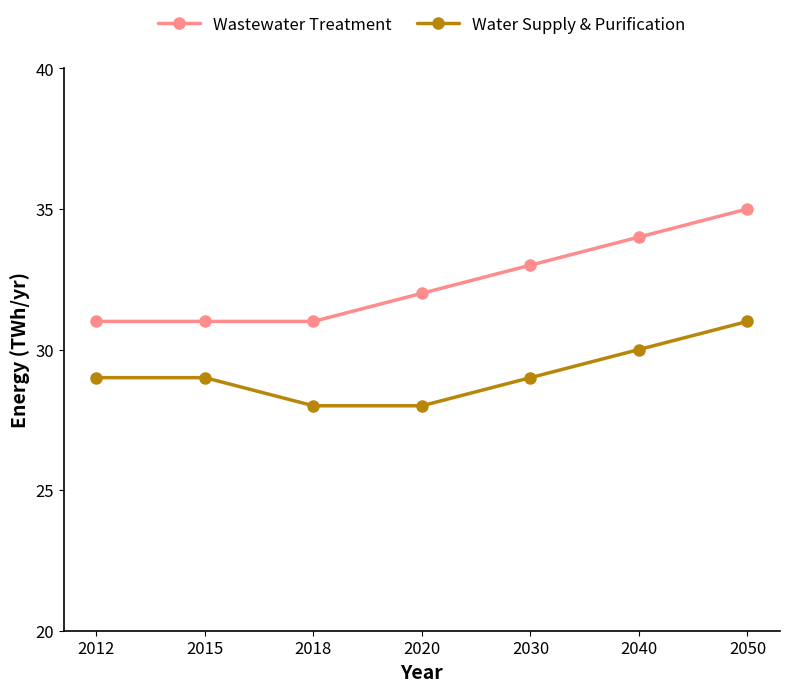

At which category is the sum across all series the highest?

2050